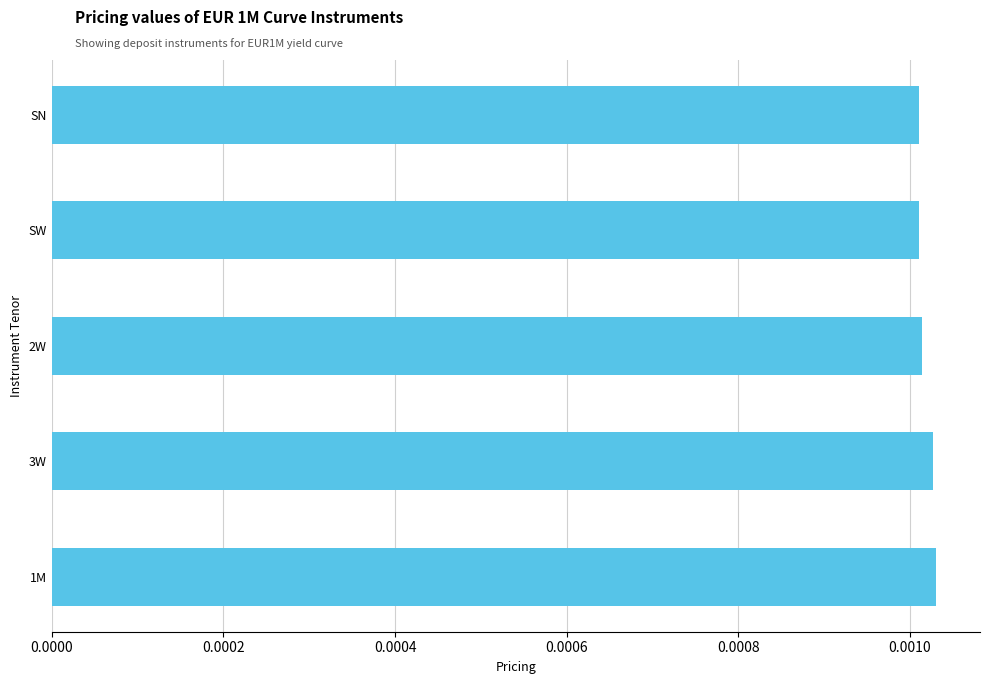

What is the label of the 1st bar from the top?

SN